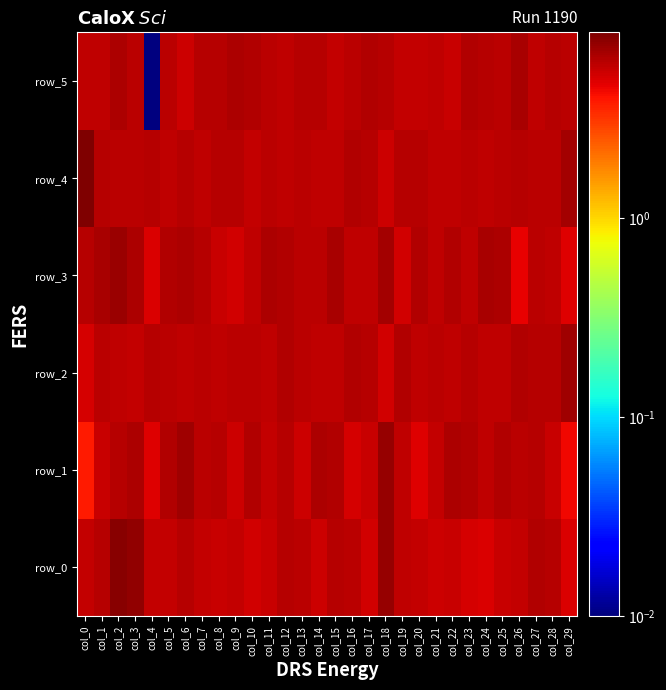

Reading left to right, transcribe all the data shown in this chart.

row_0: col_0=5.7	col_1=6.2	col_2=7.9	col_3=7.7	col_4=5.8	col_5=5.7	col_6=6.2	col_7=5.7	col_8=5.5	col_9=5.7	col_10=5.3	col_11=5.6	col_12=6.1	col_13=6.0	col_14=5.4	col_15=6.2	col_16=6.0	col_17=5.3	col_18=7.4	col_19=5.8	col_20=5.7	col_21=5.4	col_22=5.5	col_23=5.2	col_24=5.0	col_25=5.5	col_26=5.6	col_27=6.3	col_28=6.2	col_29=5.0
row_1: col_0=3.8	col_1=5.6	col_2=6.2	col_3=6.5	col_4=4.8	col_5=6.3	col_6=7.0	col_7=6.0	col_8=6.2	col_9=5.4	col_10=6.2	col_11=5.7	col_12=6.2	col_13=5.4	col_14=6.5	col_15=6.4	col_16=5.1	col_17=5.5	col_18=7.4	col_19=5.9	col_20=4.9	col_21=5.7	col_22=6.5	col_23=6.4	col_24=5.9	col_25=6.3	col_26=6.0	col_27=6.2	col_28=5.6	col_29=4.3
row_2: col_0=5.1	col_1=6.0	col_2=5.9	col_3=5.7	col_4=6.1	col_5=5.9	col_6=5.8	col_7=6.0	col_8=5.8	col_9=6.0	col_10=6.0	col_11=5.8	col_12=6.3	col_13=6.0	col_14=5.9	col_15=5.9	col_16=6.3	col_17=6.2	col_18=5.2	col_19=6.3	col_20=5.9	col_21=6.0	col_22=5.9	col_23=6.2	col_24=5.8	col_25=5.9	col_26=6.2	col_27=6.1	col_28=6.1	col_29=7.0
row_3: col_0=6.2	col_1=6.6	col_2=7.2	col_3=6.5	col_4=5.0	col_5=6.3	col_6=6.5	col_7=6.1	col_8=5.5	col_9=5.3	col_10=5.8	col_11=6.5	col_12=6.4	col_13=6.0	col_14=6.0	col_15=6.6	col_16=5.9	col_17=5.8	col_18=6.8	col_19=5.3	col_20=6.3	col_21=5.9	col_22=6.3	col_23=5.9	col_24=6.6	col_25=6.4	col_26=4.6	col_27=6.0	col_28=5.8	col_29=4.8
row_4: col_0=8.6	col_1=6.1	col_2=5.9	col_3=6.1	col_4=6.1	col_5=5.8	col_6=6.1	col_7=5.9	col_8=6.1	col_9=6.2	col_10=5.7	col_11=6.0	col_12=5.9	col_13=6.0	col_14=5.9	col_15=5.8	col_16=6.3	col_17=6.2	col_18=5.4	col_19=6.1	col_20=6.1	col_21=5.8	col_22=5.8	col_23=5.9	col_24=5.9	col_25=5.9	col_26=6.2	col_27=5.9	col_28=5.9	col_29=6.9
row_5: col_0=5.8	col_1=5.9	col_2=6.4	col_3=6.0	col_4=0.0	col_5=5.9	col_6=5.4	col_7=6.1	col_8=6.2	col_9=6.5	col_10=6.3	col_11=6.0	col_12=5.9	col_13=6.1	col_14=6.1	col_15=5.7	col_16=6.0	col_17=6.3	col_18=6.1	col_19=5.6	col_20=5.7	col_21=5.9	col_22=5.5	col_23=6.4	col_24=6.2	col_25=6.0	col_26=6.7	col_27=5.9	col_28=6.1	col_29=6.0